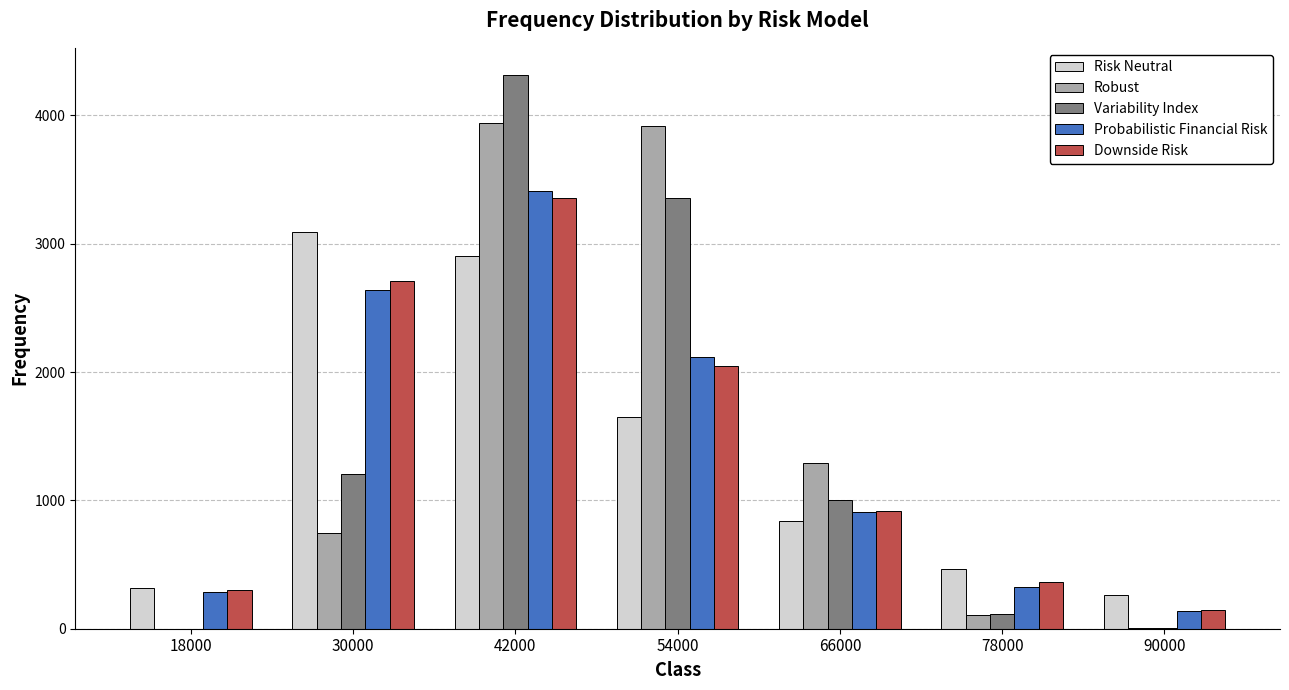

Which series changed the most between 18000 and 30000?

Risk Neutral